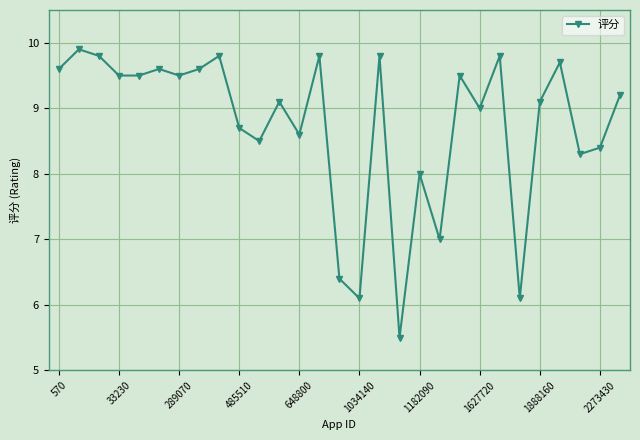

How many series are shown in this chart?

1